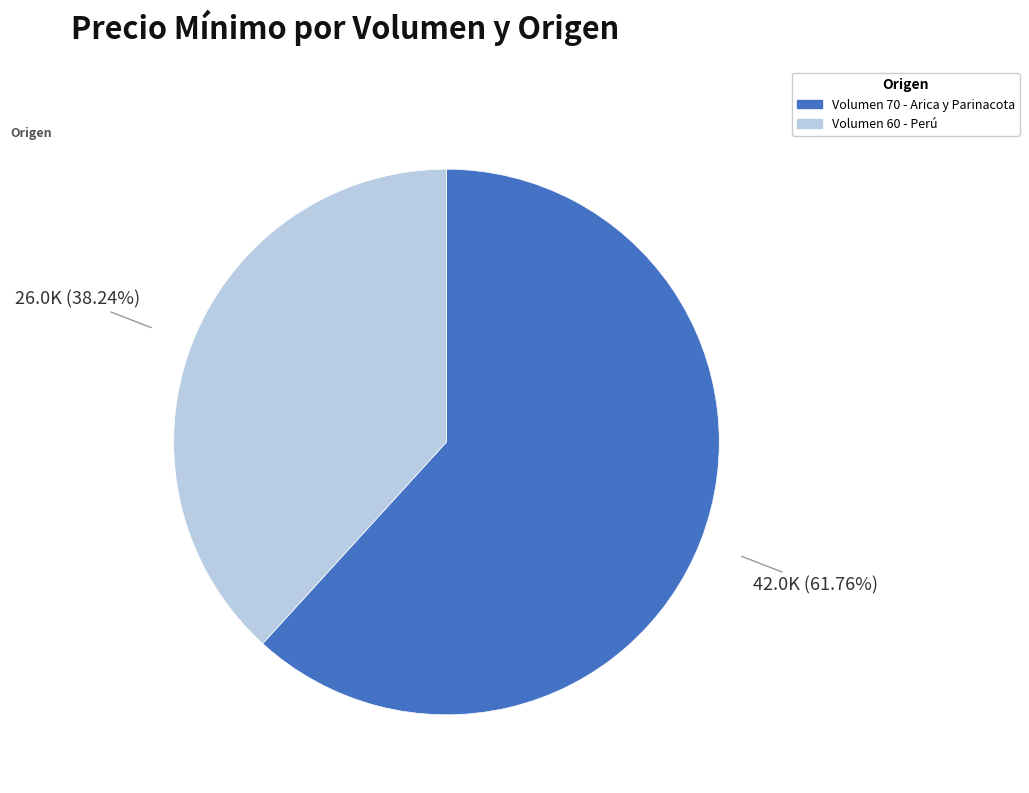

Does any single category account for the majority?

Yes